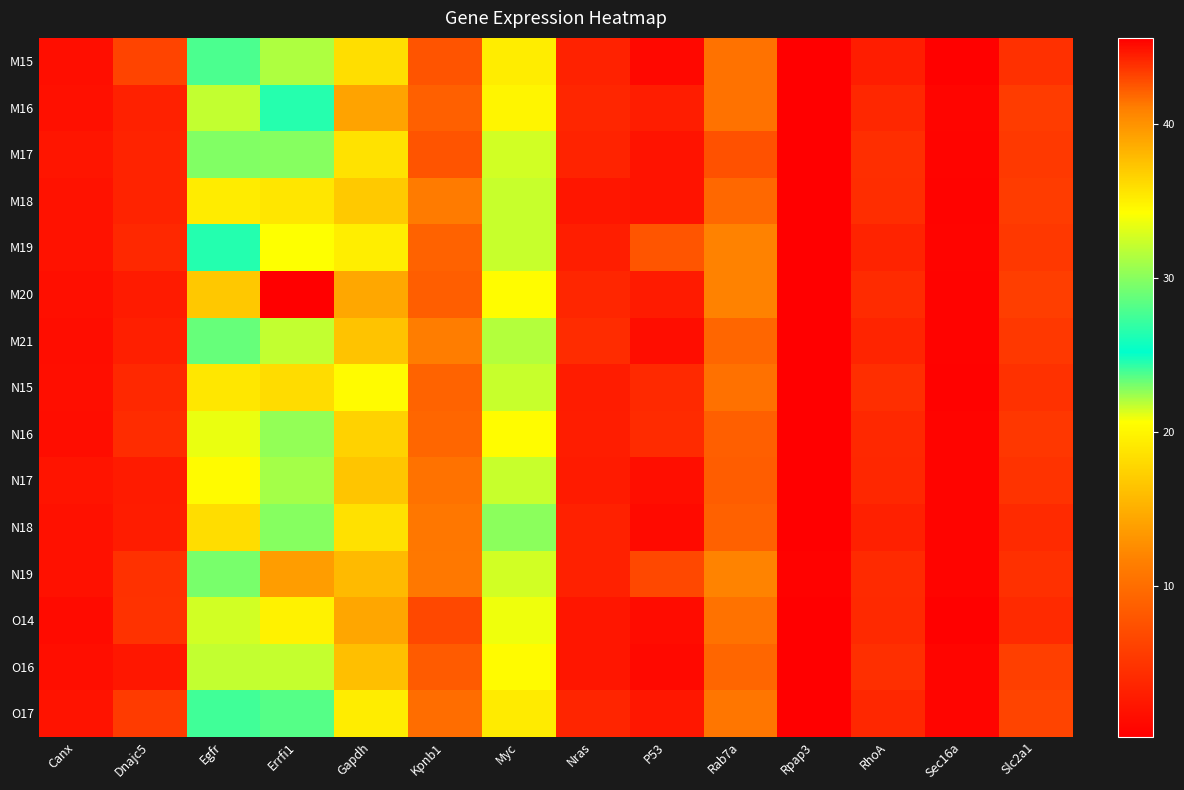

What is the difference between the highest and lowest values at Canx?

0.9